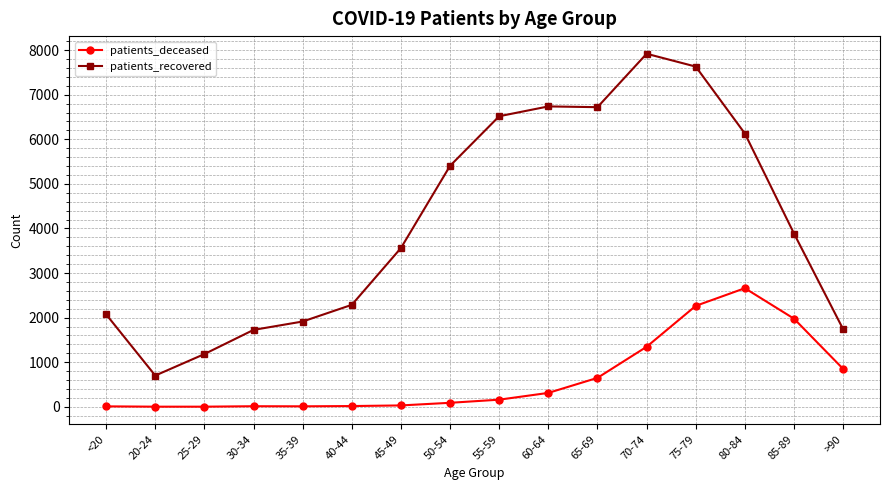

Which series has the largest range (max minus min)?

patients_recovered